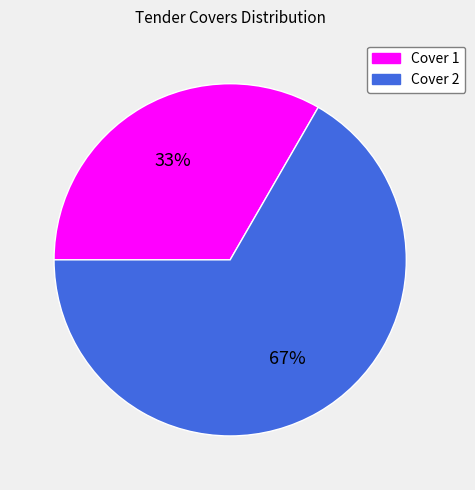

Which has a higher value, Cover 2 or Cover 1?

Cover 2